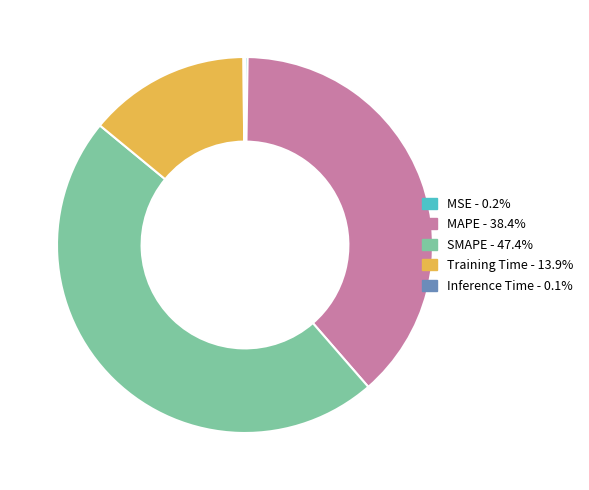

Is there a majority slice in this chart?

No